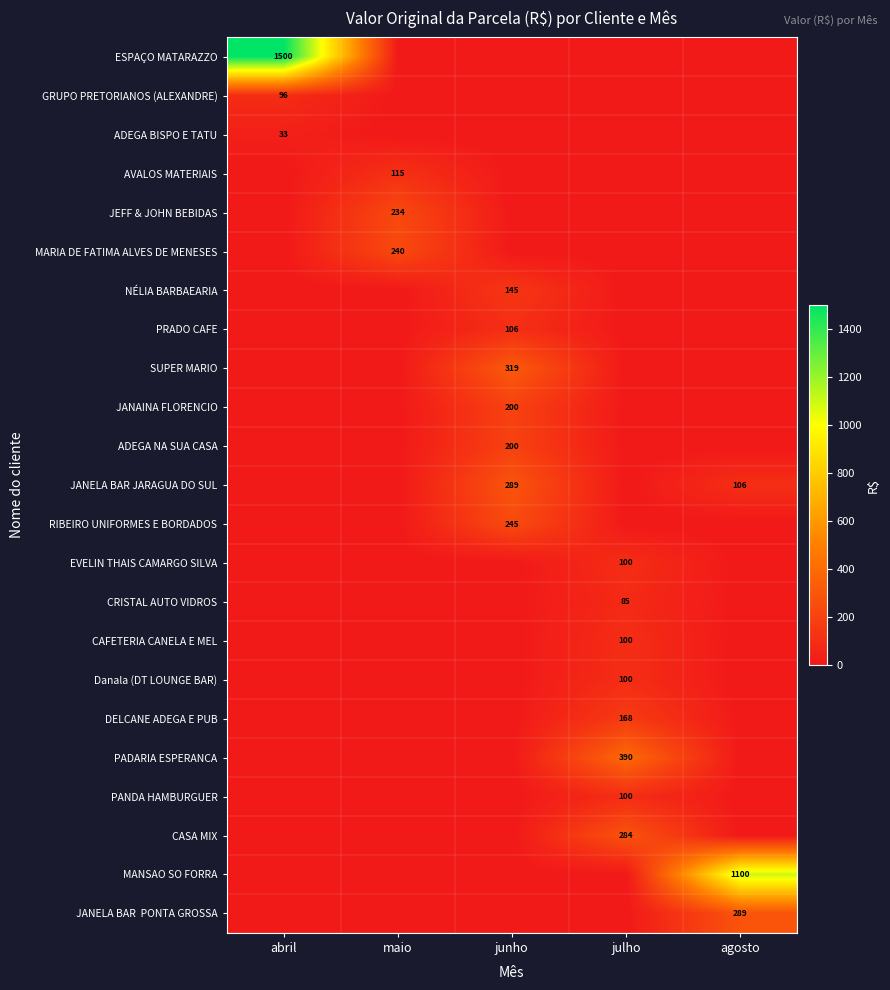

Is the value of CRISTAL AUTO VIDROS at junho greater than the value of AVALOS MATERIAIS at abril?

No